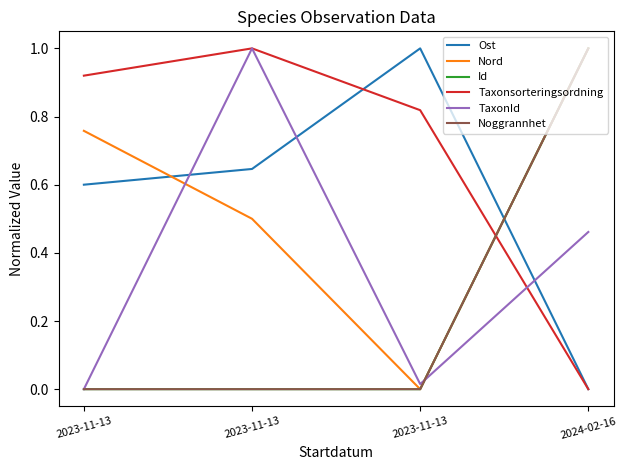

Reading left to right, what are all the values shown in this chart?

Ost: 0.6	0.6	1.0	0.0
Nord: 0.8	0.5	0.0	1.0
Id: 0.0	0.0	0.0	1.0
Taxonsorteringsordning: 0.9	1.0	0.8	0.0
TaxonId: 0.0	1.0	0.0	0.5
Noggrannhet: 0.0	0.0	0.0	1.0